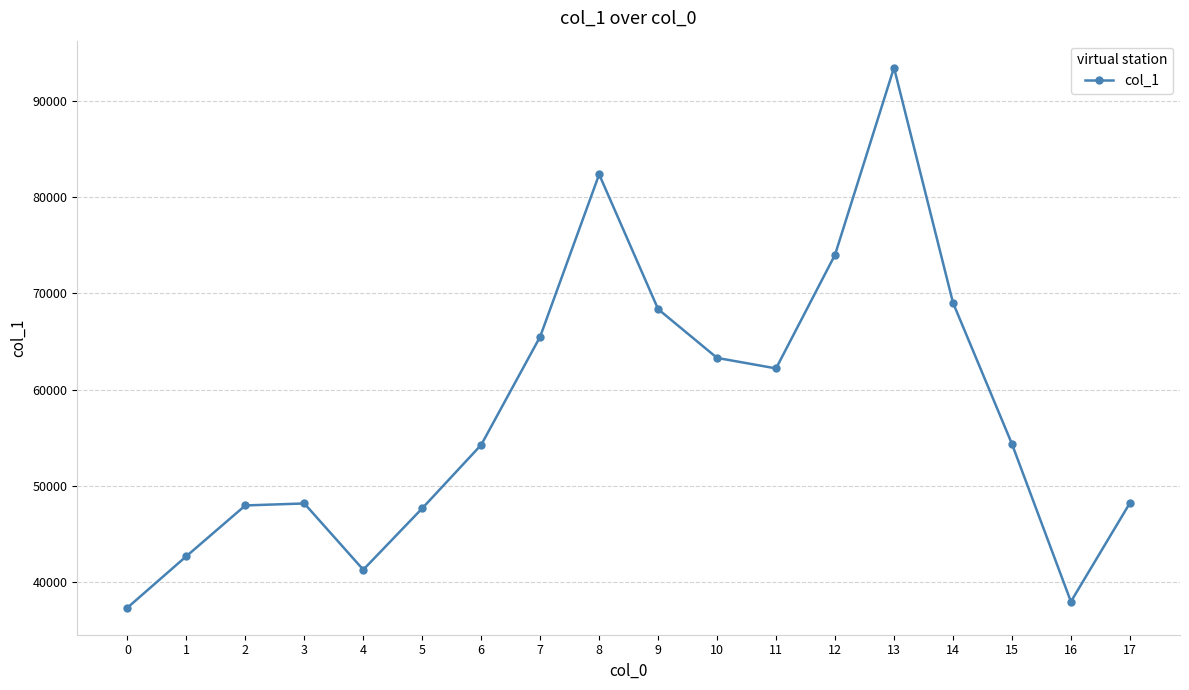

The chart shows a value of 74024 at 12. True or false?

True